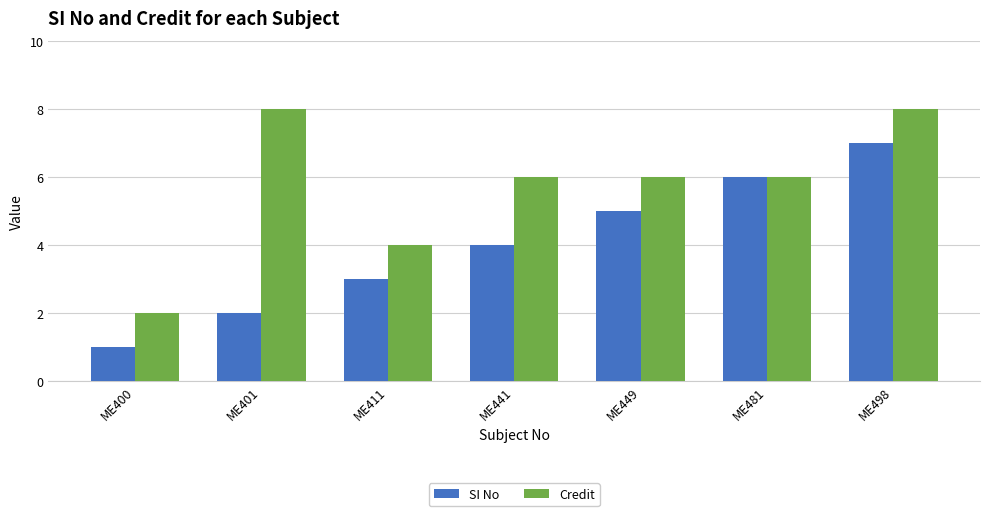

Rank the categories by SI No value from highest to lowest.

ME498, ME481, ME449, ME441, ME411, ME401, ME400